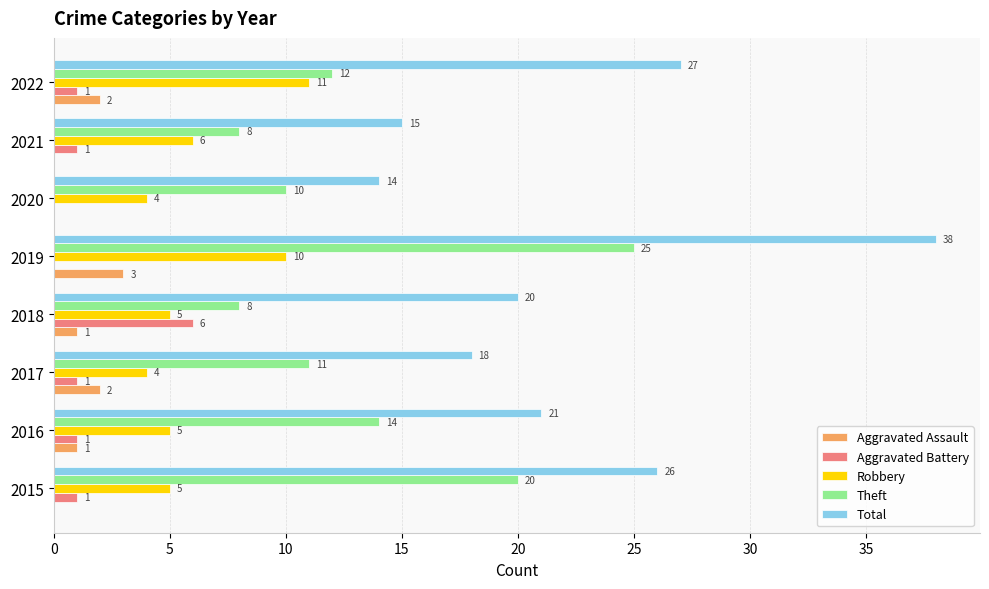

Which series has the largest total across all categories?

Total